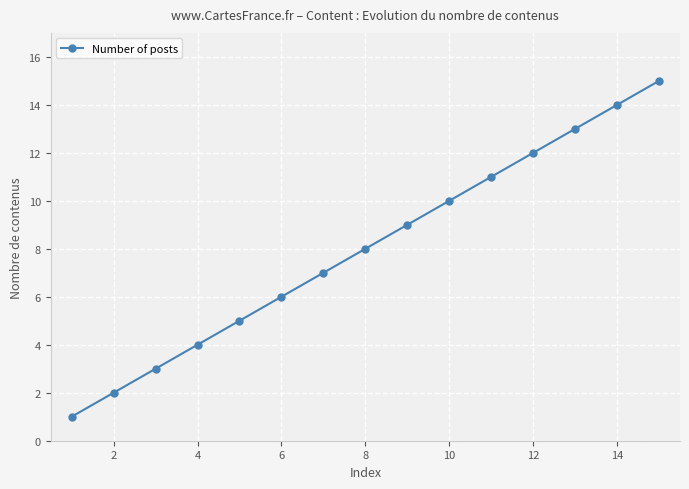

True or false: the data has more than 0 interior local peaks.

False